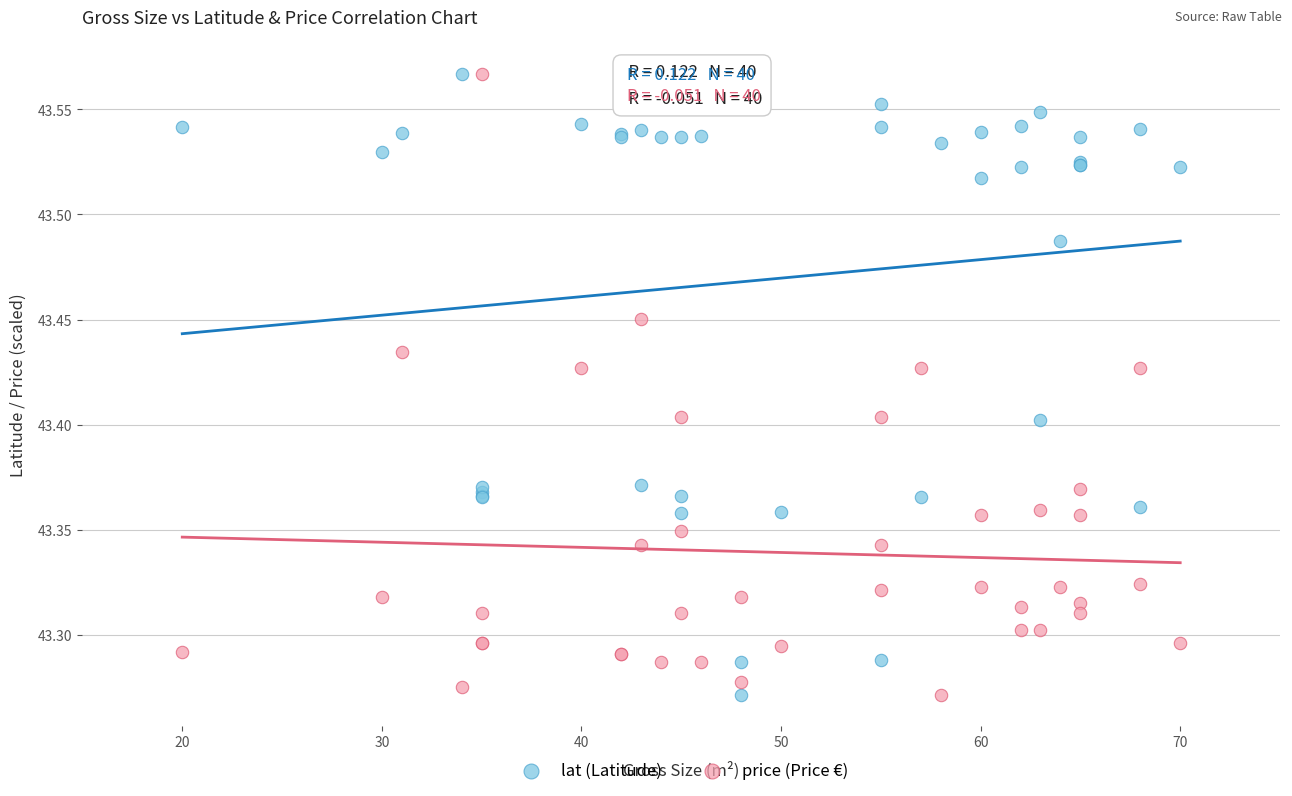

What is the X range (max minus min) for the scatter plot?

50.0